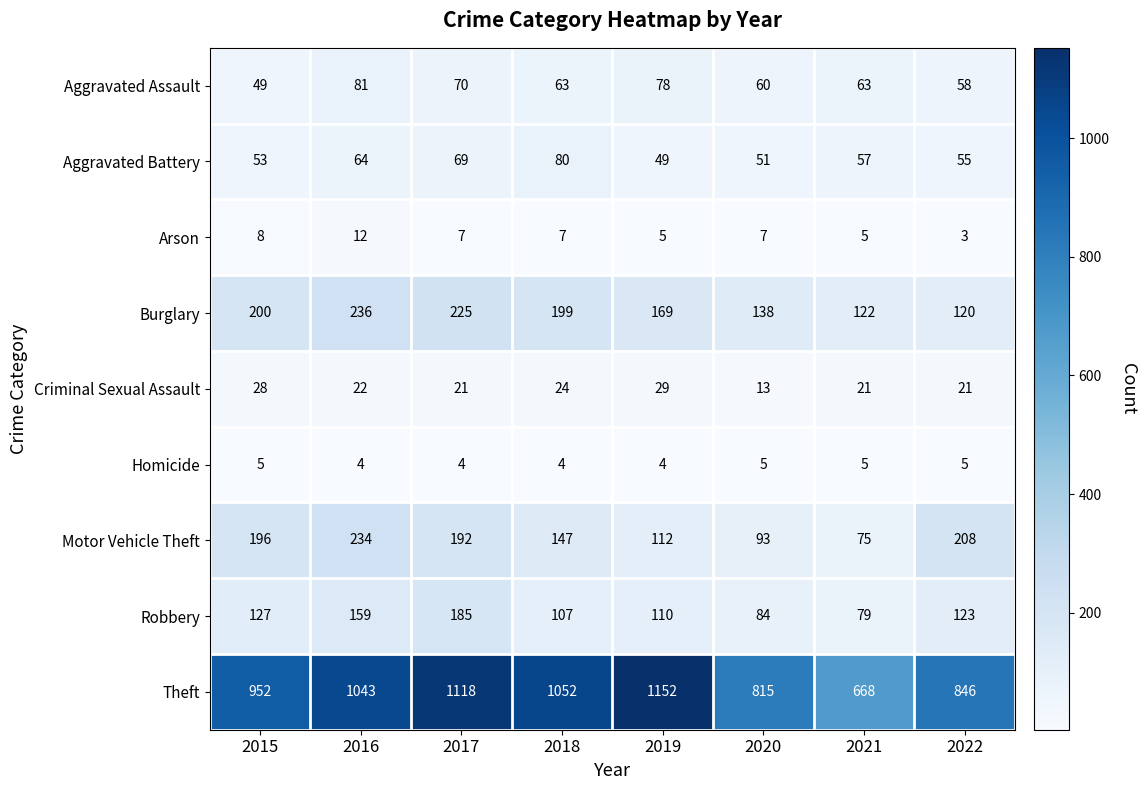

List the series in order of their peak value, lowest first.

Homicide, Arson, Criminal Sexual Assault, Aggravated Battery, Aggravated Assault, Robbery, Motor Vehicle Theft, Burglary, Theft